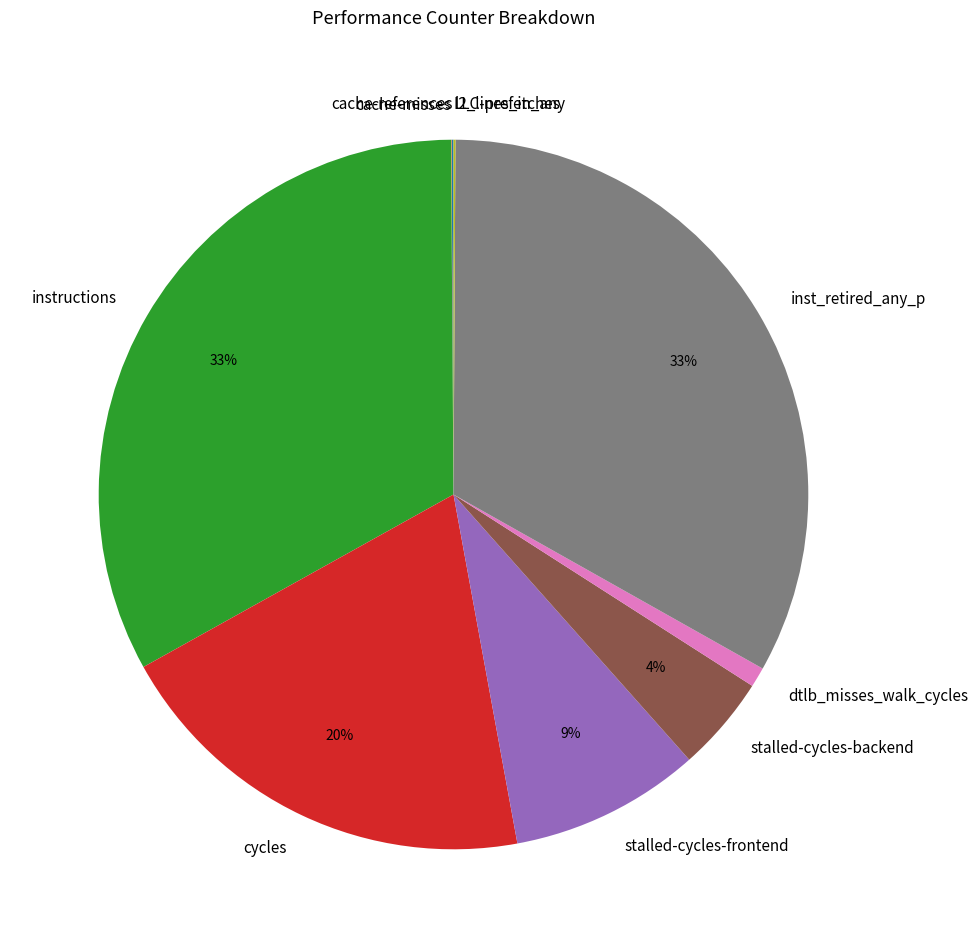

To the nearest percent, what is the difference between the dtlb_misses_walk_cycles and instructions slice percentages?

32%